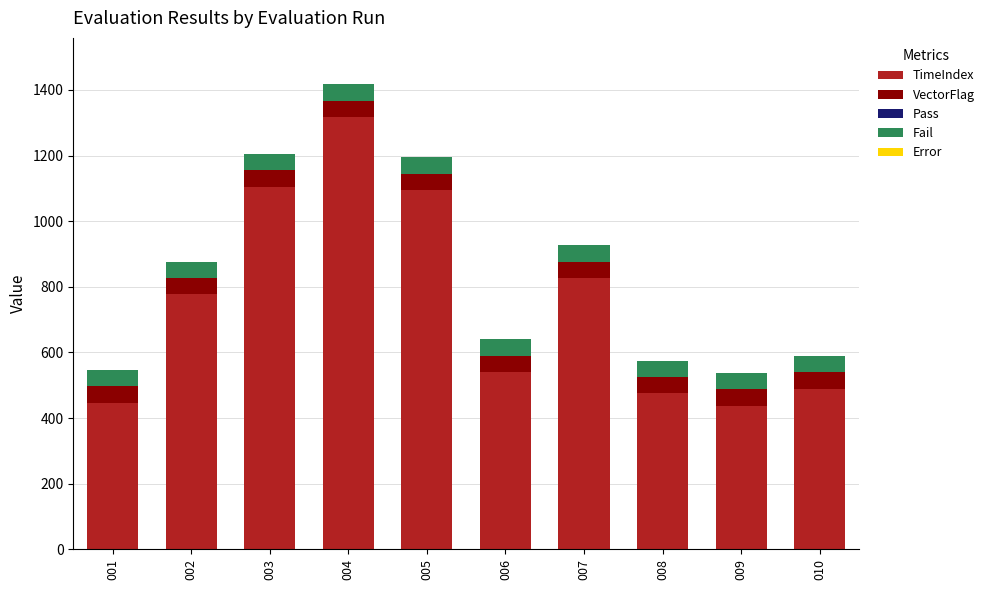

What is the minimum value for TimeIndex?

437